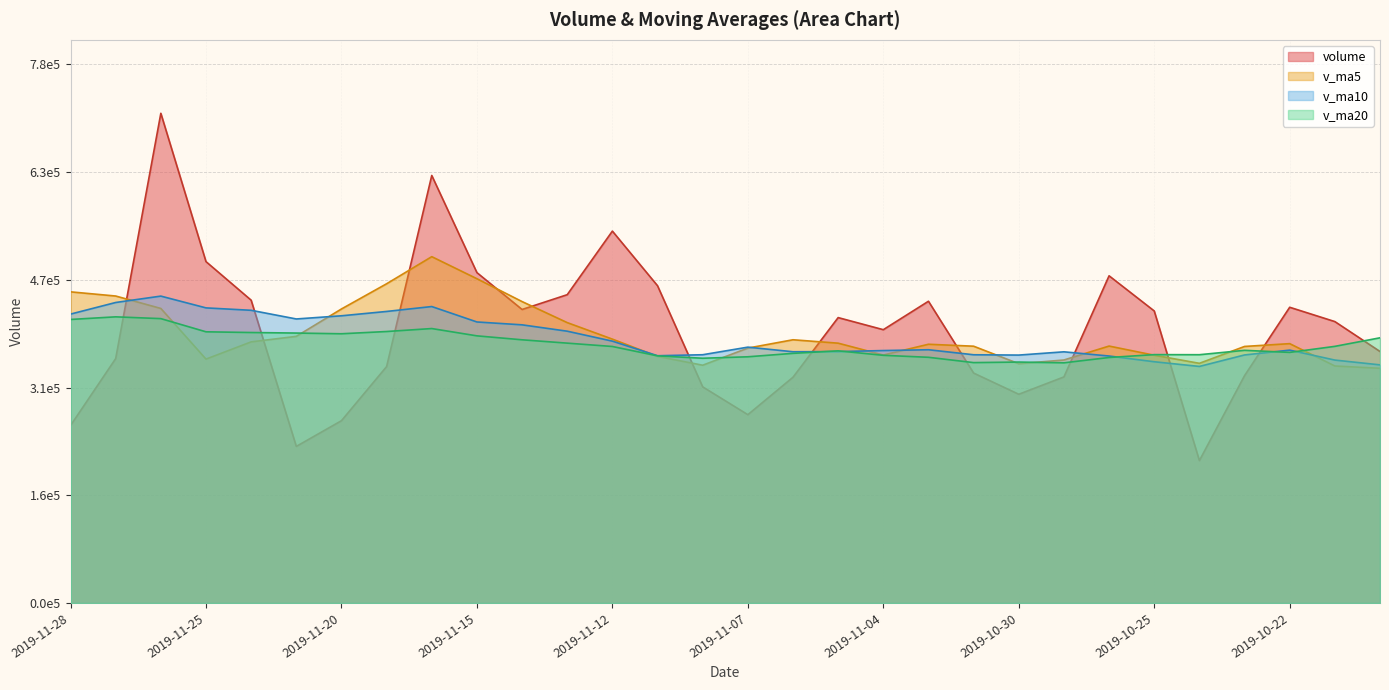

At which category does v_ma10 reach its first local peak?

2019-11-26